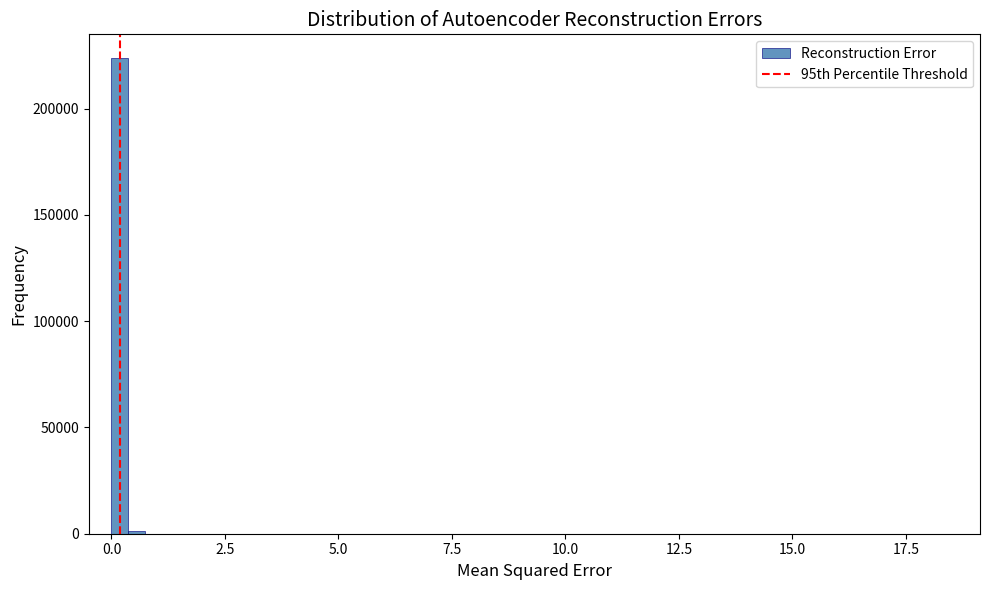

Around what value on the x-axis is the tallest bar? Give the approximate position of its centre, as read against the axis.

0.0